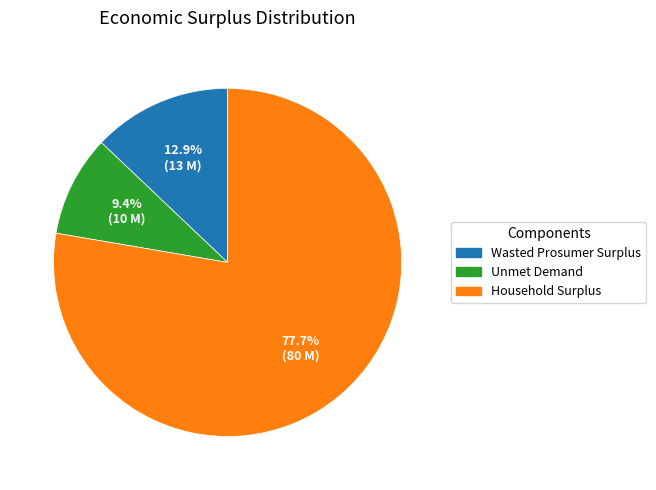

To the nearest percent, what portion does Unmet Demand represent?

9%